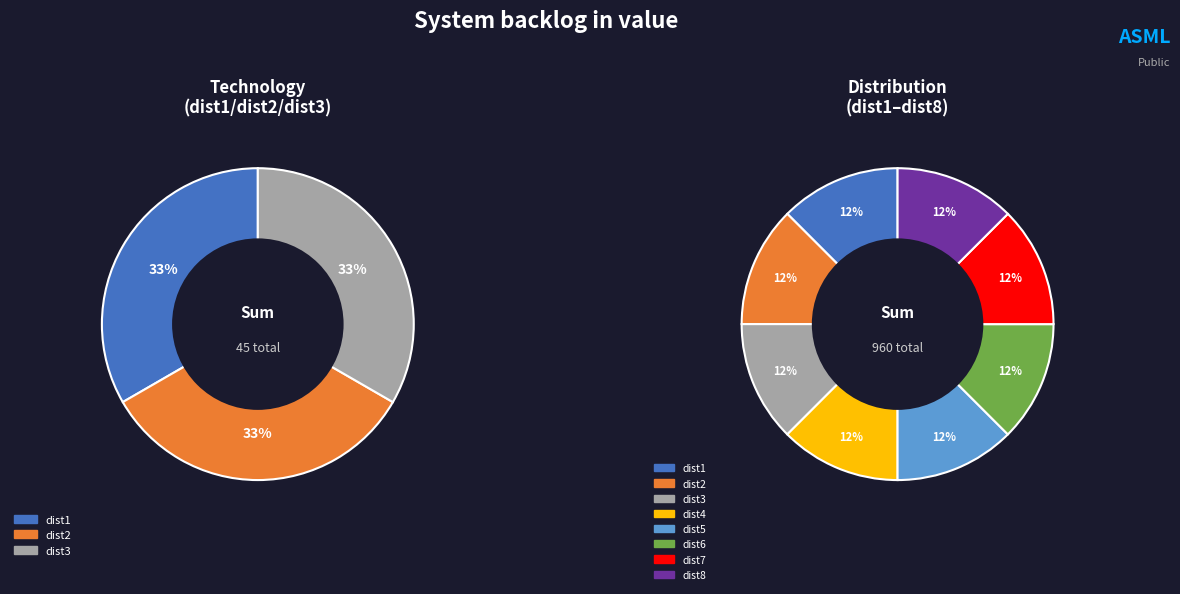

Is dist2 the majority of the pie?

No